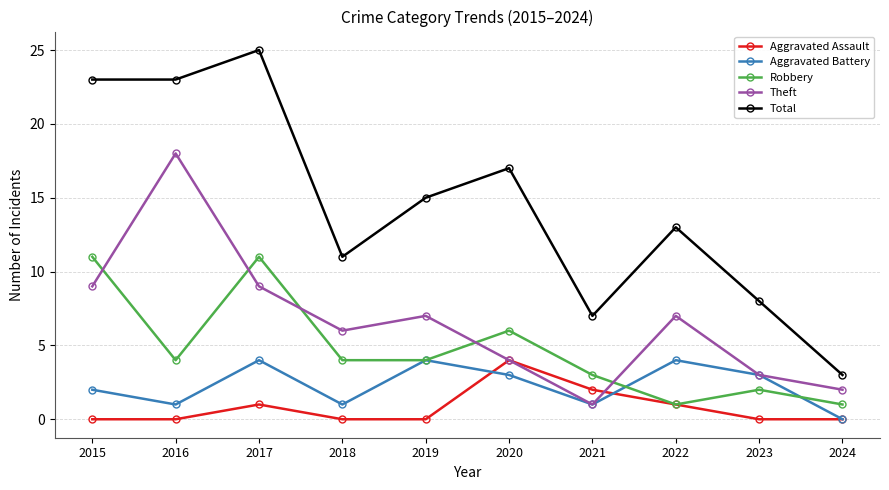

Is this an area chart (filled region under the line)?

No